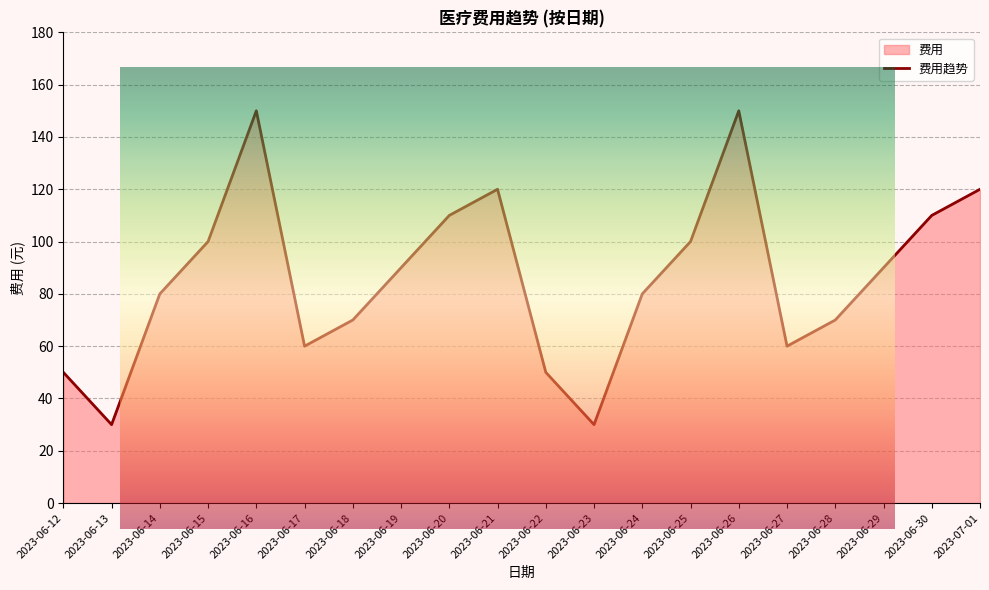

Approximately how many times larger is the value at 2023-06-29 compared to 2023-06-26?

0.6